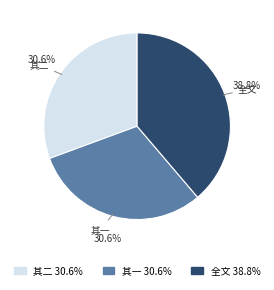

Which category has the biggest portion of the pie?

全文